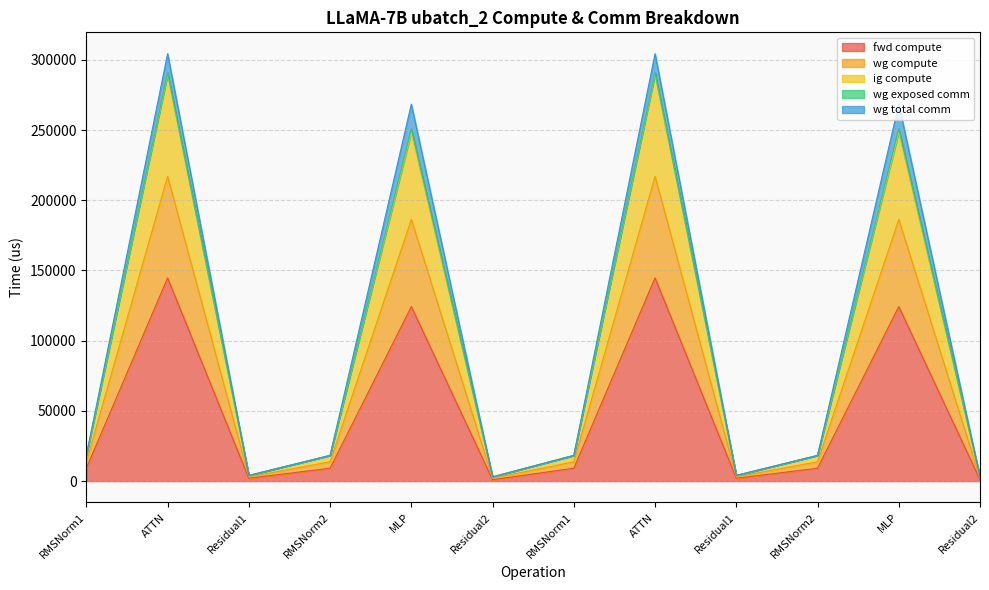

How many lines are shown in the chart?

5